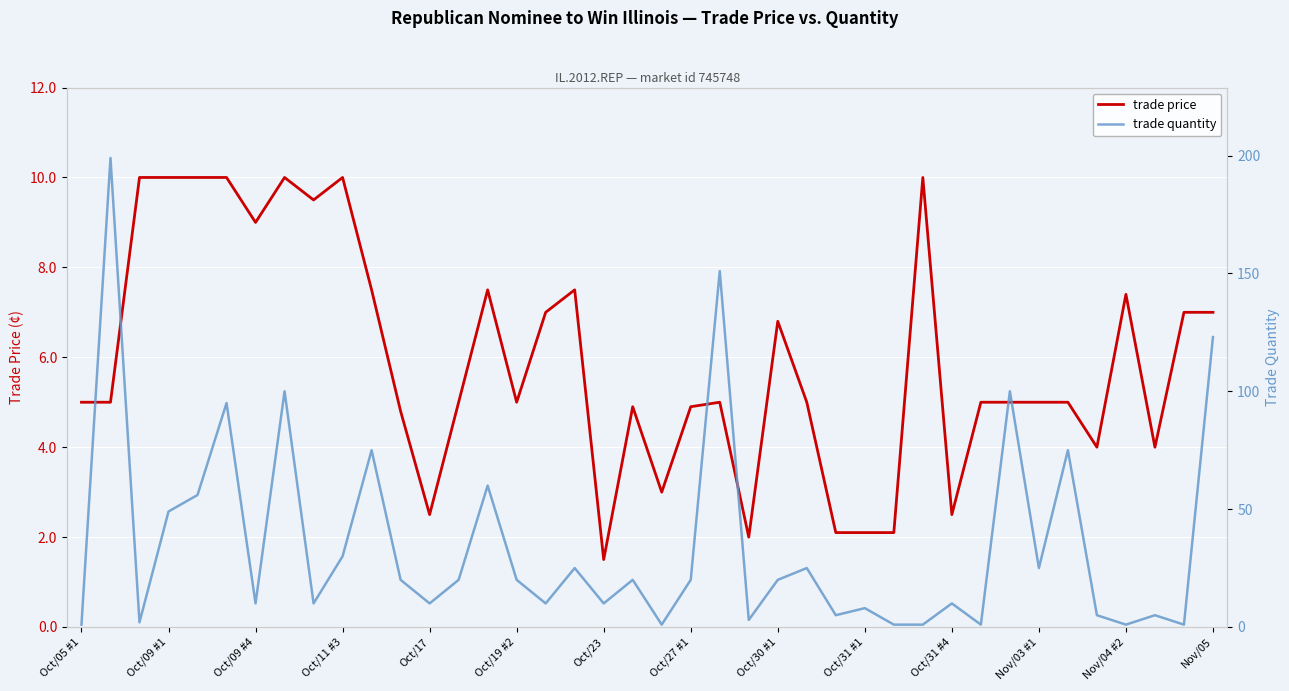

Reading left to right, list all the values displayed in this chart.

trade price: 5.0	5.0	10.0	10.0	10.0	10.0	9.0	10.0	9.5	10.0	7.5	4.8	2.5	5.0	7.5	5.0	7.0	7.5	1.5	4.9	3.0	4.9	5.0	2.0	6.8	5.0	2.1	2.1	2.1	10.0	2.5	5.0	5.0	5.0	5.0	4.0	7.4	4.0	7.0	7.0
trade quantity: 1.0	199.0	2.0	49.0	56.0	95.0	10.0	100.0	10.0	30.0	75.0	20.0	10.0	20.0	60.0	20.0	10.0	25.0	10.0	20.0	1.0	20.0	151.0	3.0	20.0	25.0	5.0	8.0	1.0	1.0	10.0	1.0	100.0	25.0	75.0	5.0	1.0	5.0	1.0	123.0